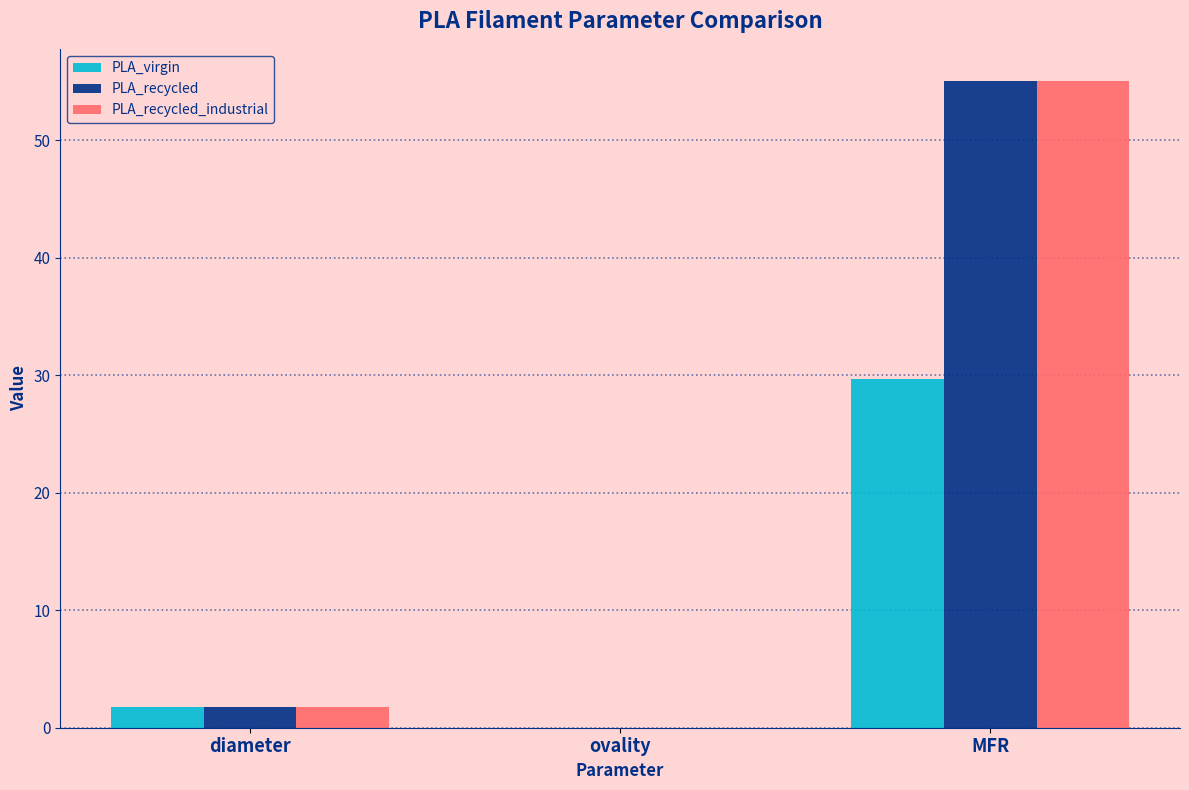

The PLA_recycled series shows 0.0 at ovality. True or false?

True